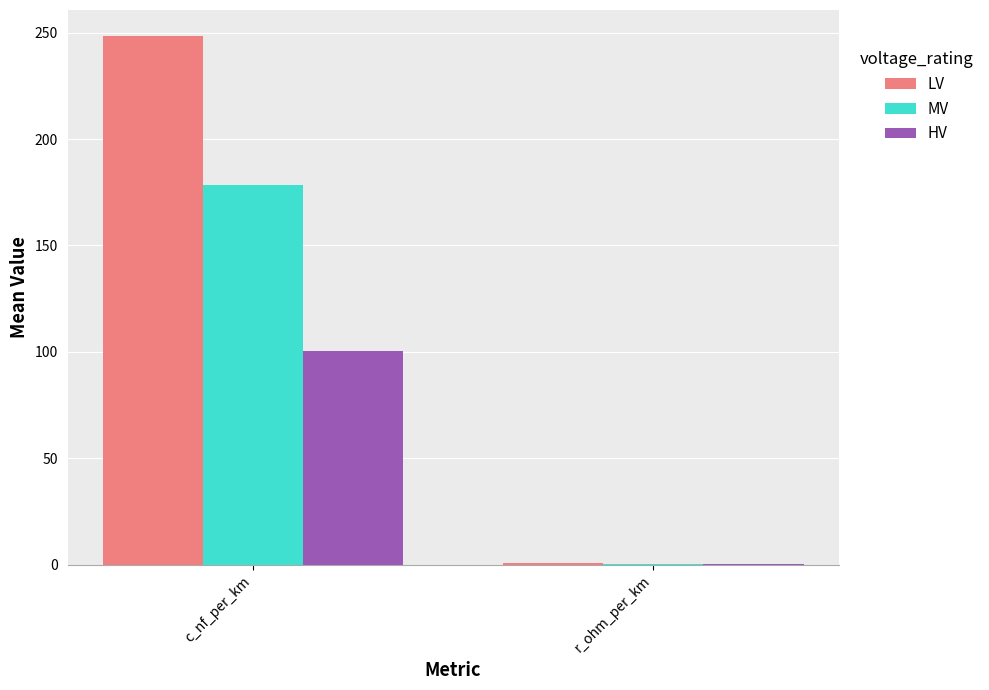

How many distinct data groups are displayed?

3